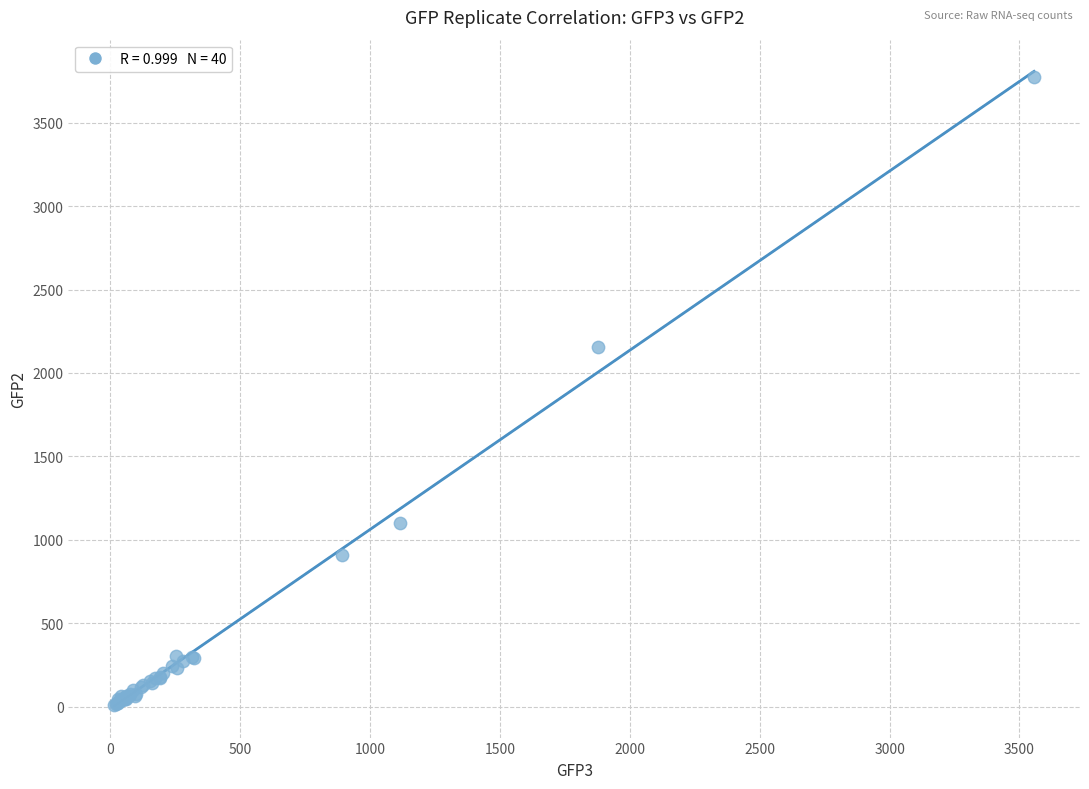

What Y value in the scatter plot is closest to 1891?

2154